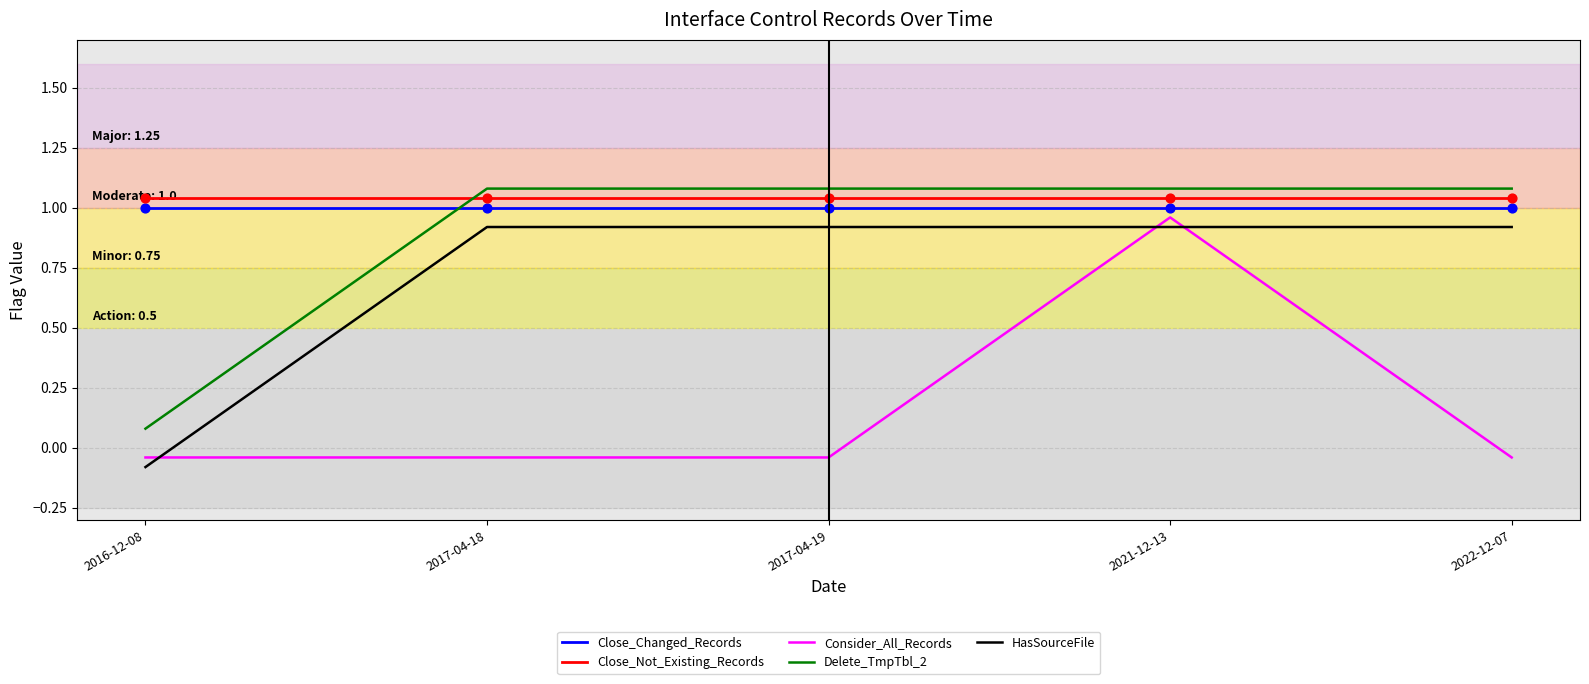

True or false: Close_Changed_Records and Close_Not_Existing_Records intersect in this chart.

False